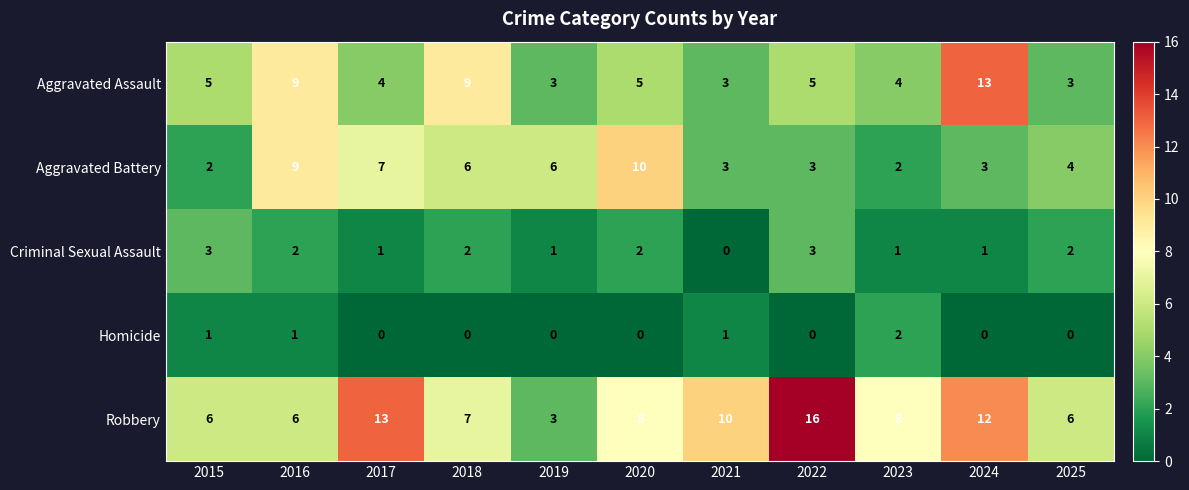

What is the highest value of the Aggravated Battery series?

10